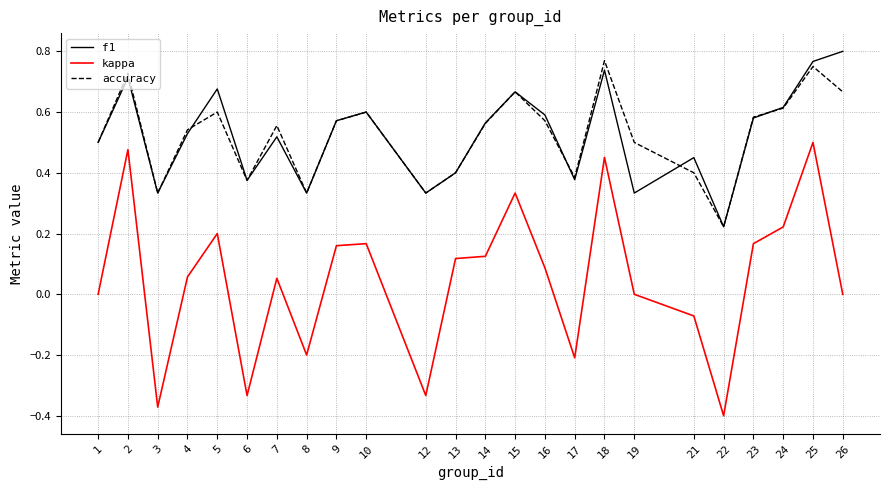

Rank the series by their maximum value, from highest to lowest.

f1, accuracy, kappa